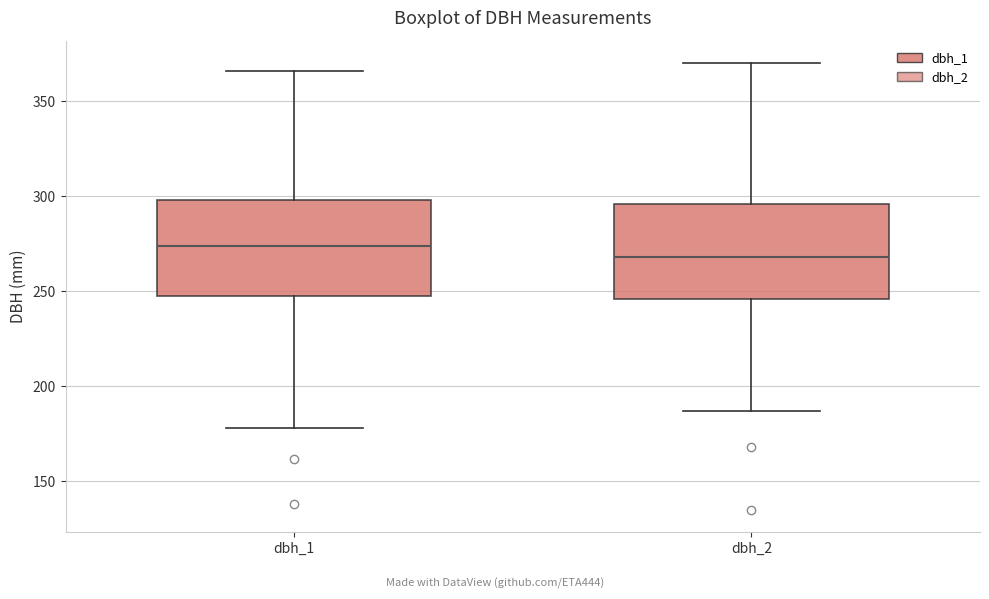

Reading left to right, transcribe this box plot: for each box, give where its median line is, the range the box spans, and where its two whiskers end, as read against the y-axis. The values are not printed on the chart, so give them approximately, as read against the axis.

dbh_1: median 275, box 250 to 300, whiskers 180 to 365
dbh_2: median 270, box 245 to 295, whiskers 185 to 370